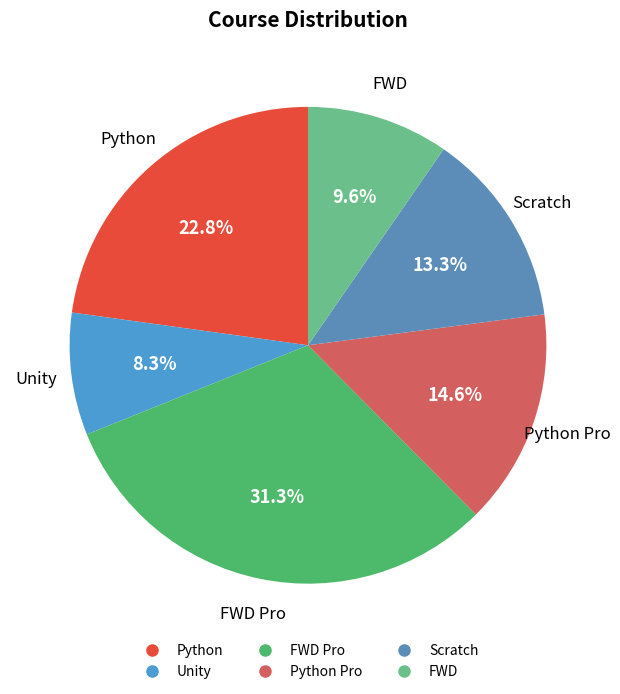

How many slices are in this pie chart?

6